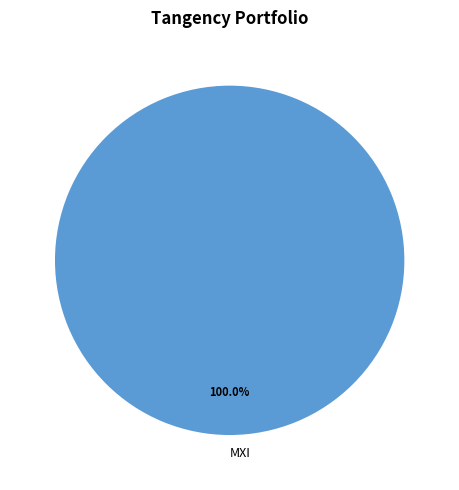

Does MXI account for over 50% of the chart?

Yes